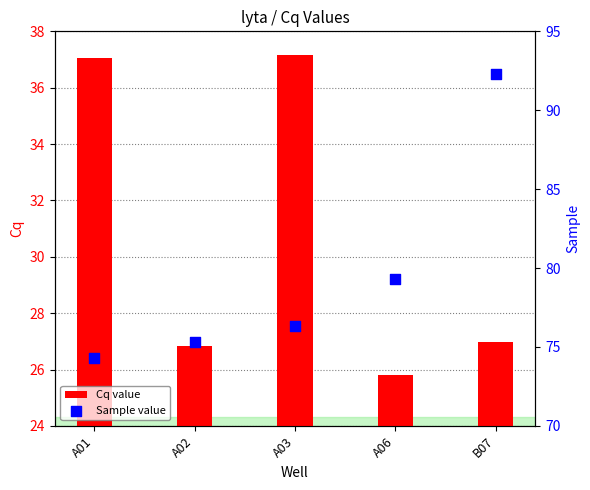

At which category is the sum across all series the highest?

B07